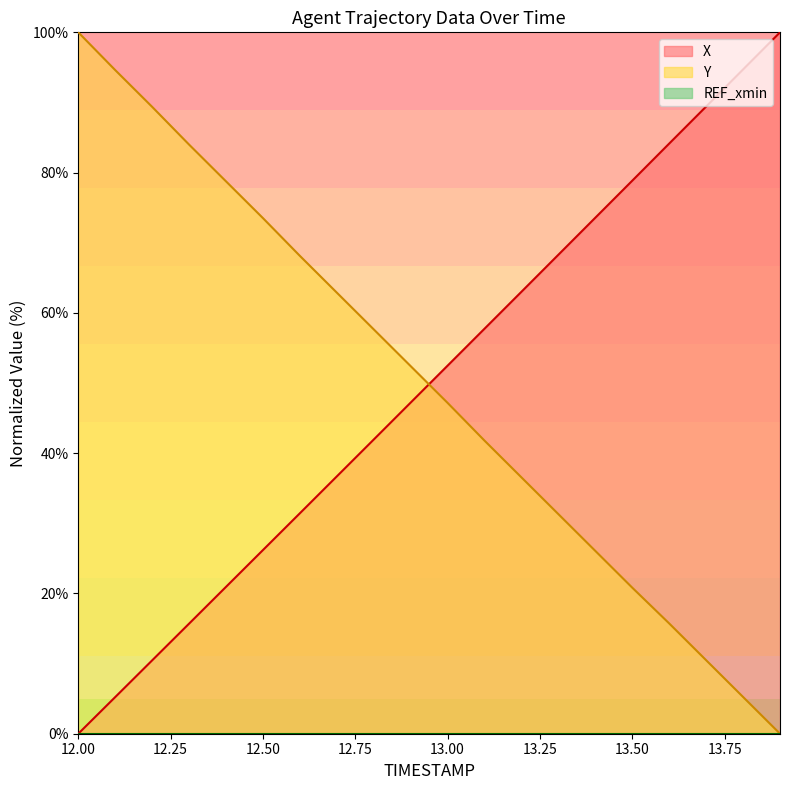

What is the value of the X point at the 16th from the left?

78.9